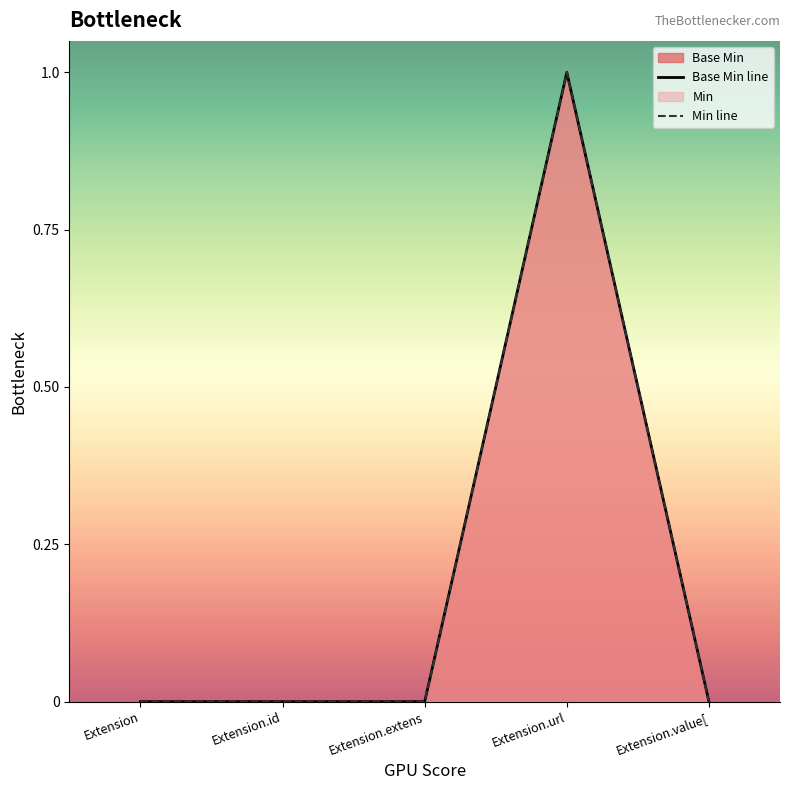

True or false: the data shows 0 at Extension.

False